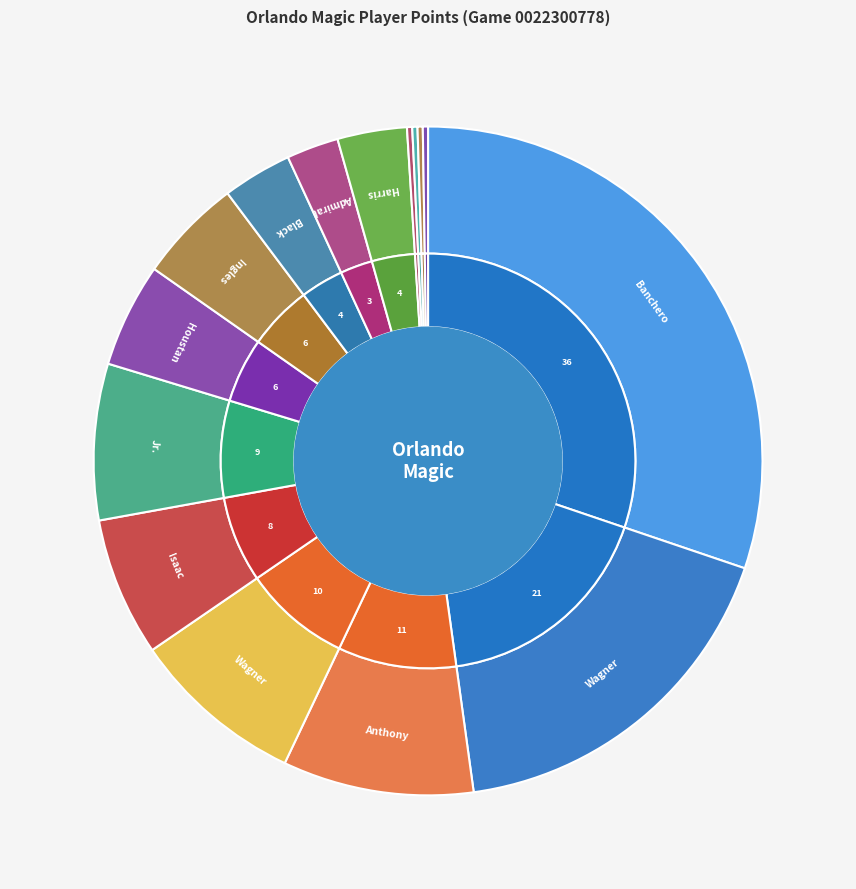

To the nearest percent, what percentage of the pie is Goga Bitadze?

1%